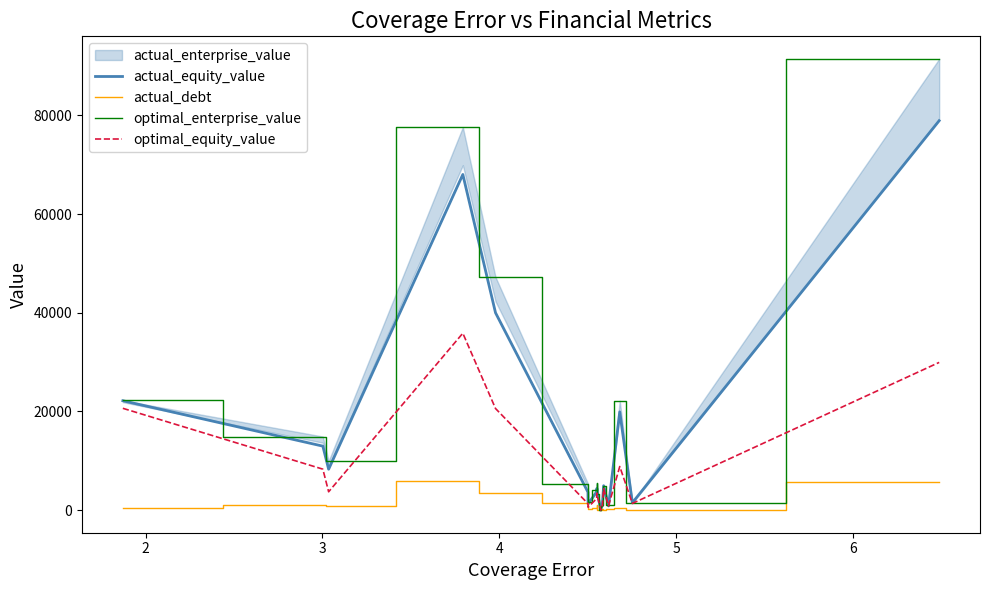

How many data points in optimal_equity_value are above 3453?

9